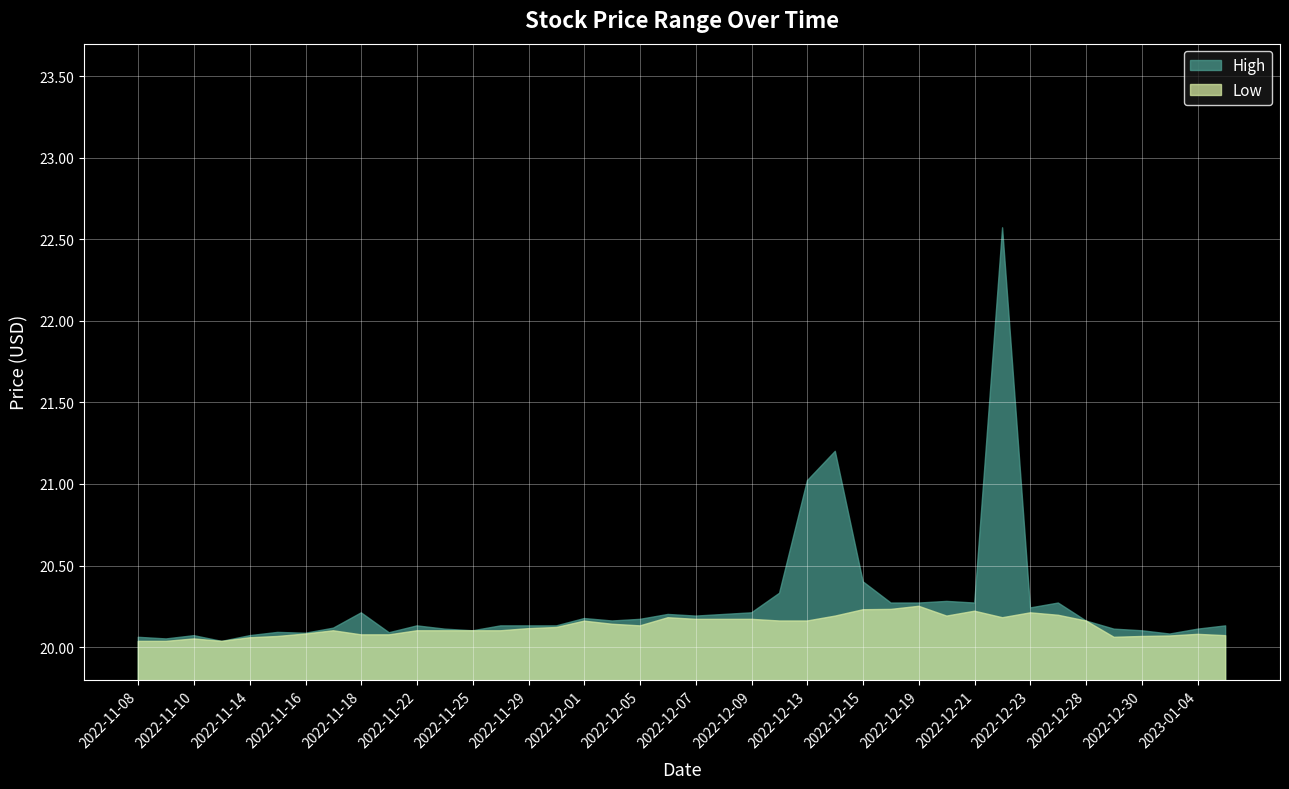

True or false: High and Low cross at least once.

False